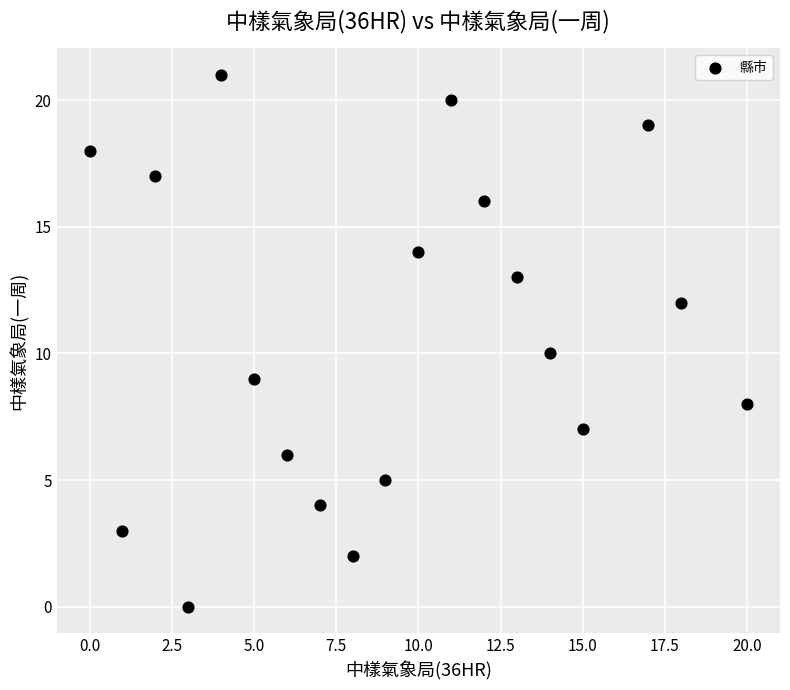

What is the range of Y values (max minus min)?

21